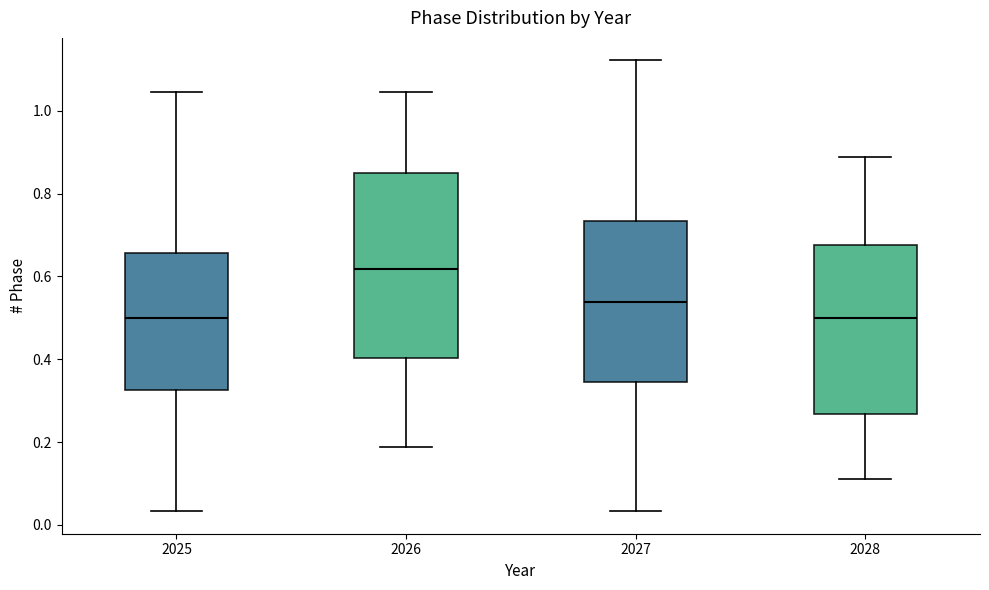

Which box is the tallest, from its lower edge to its upper edge?

2026